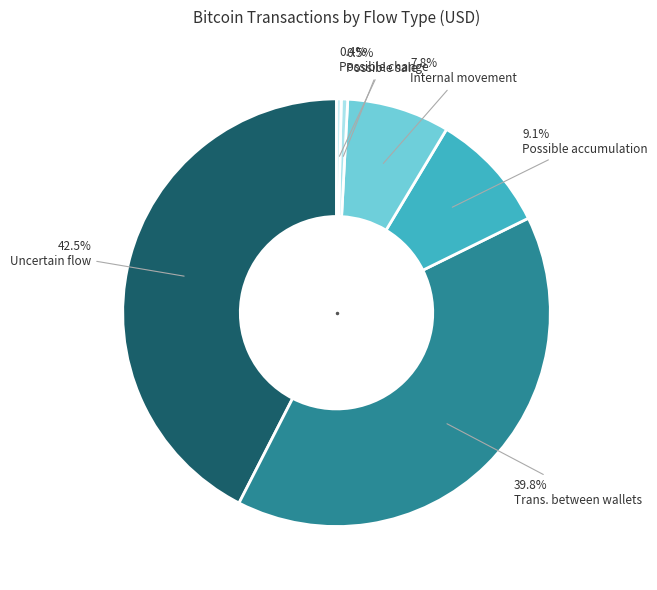

Does Uncertain flow represent more than half of the total?

No